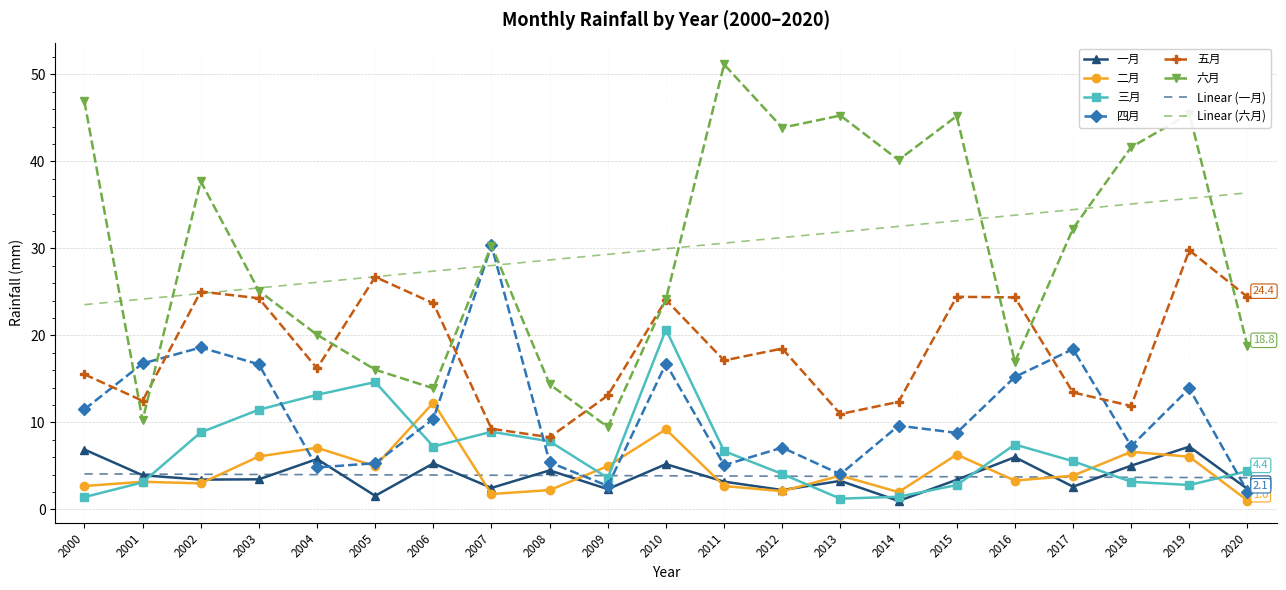

What is the maximum value shown in the chart?

51.1